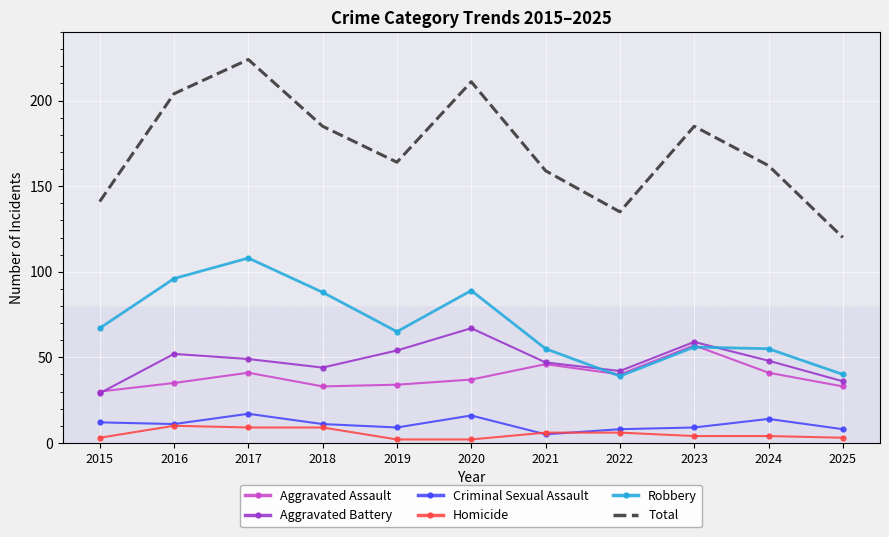

The value of Total at 2020 is 211. True or false?

True